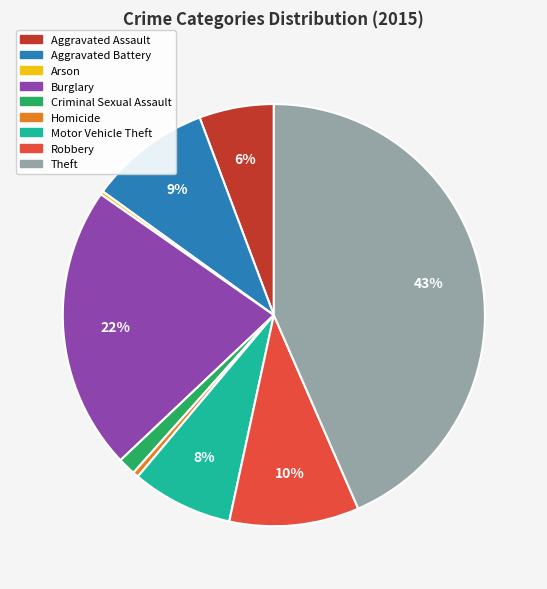

To the nearest percent, what is the average slice percentage?

11%